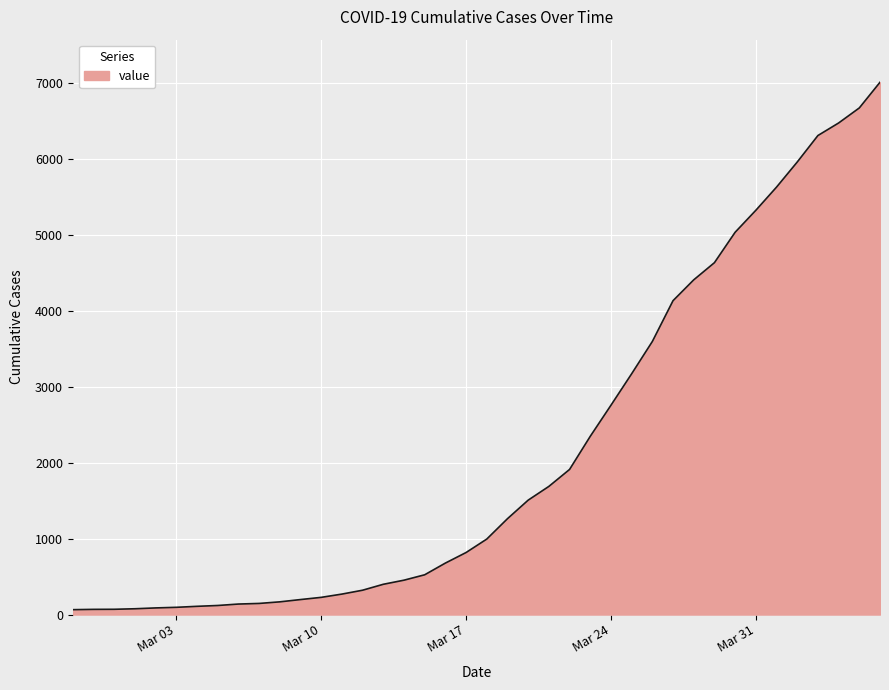

What is the greatest value displayed?

7004